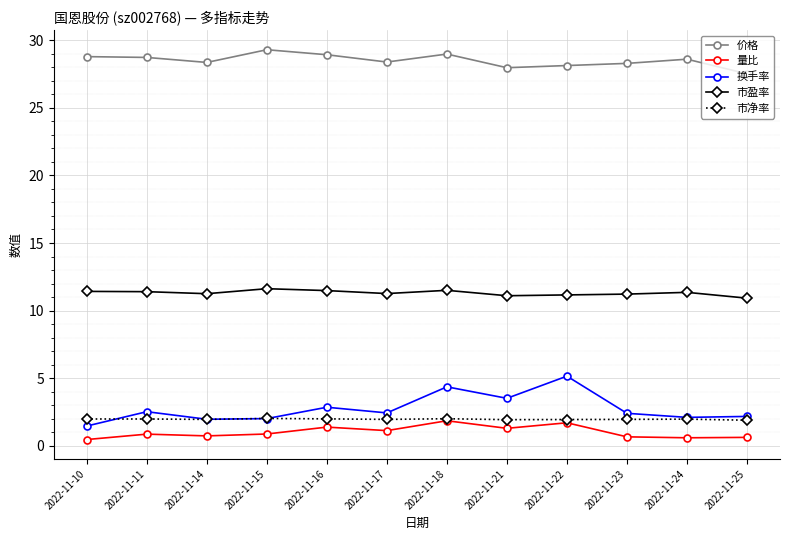

What is the sum of all 换手率 values?

32.9